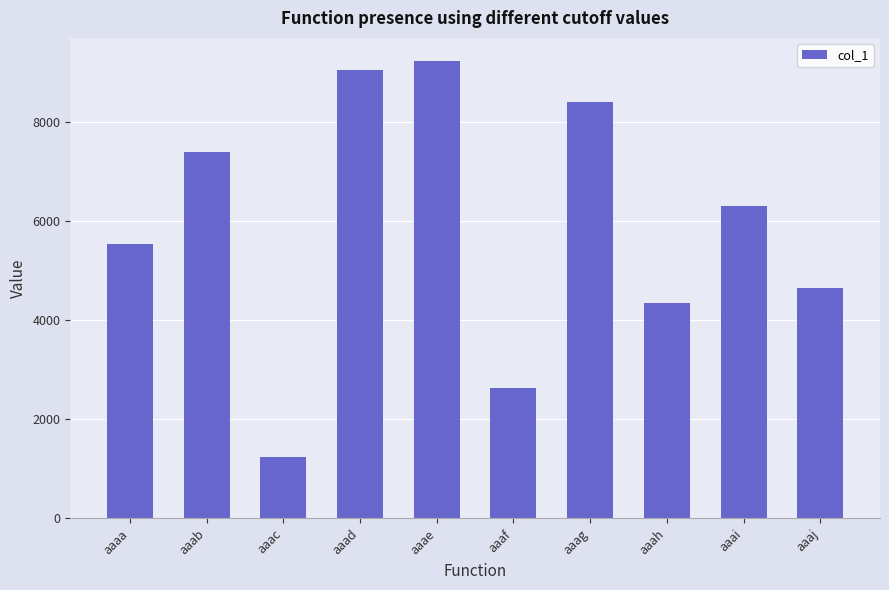

The value at aaad is 11997. True or false?

False